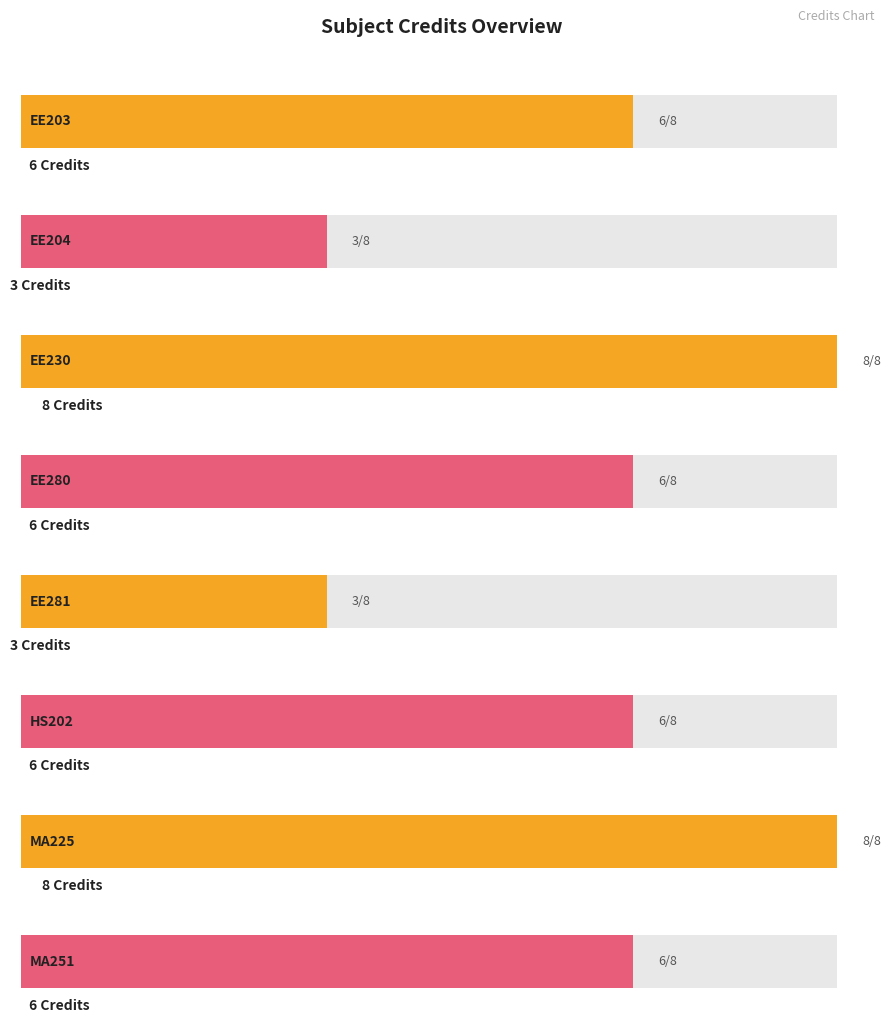

Read the value at MA225.

8